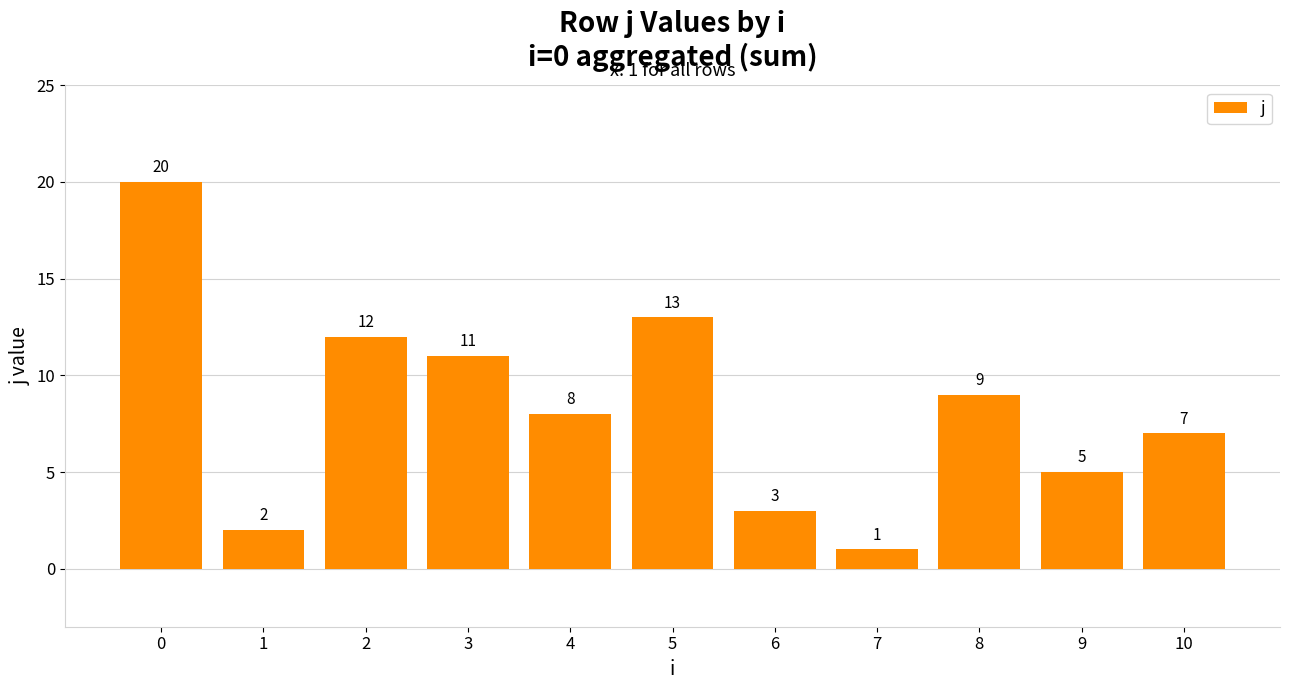

Reading right to left, list all the values displayed in this chart.

10=7	9=5	8=9	7=1	6=3	5=13	4=8	3=11	2=12	1=2	0=20